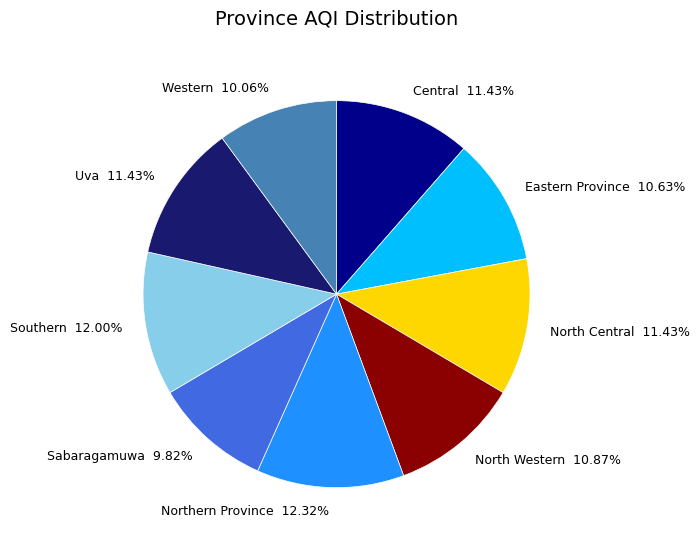

What is the ratio of the value at North Western to the value at Eastern Province?

1.0